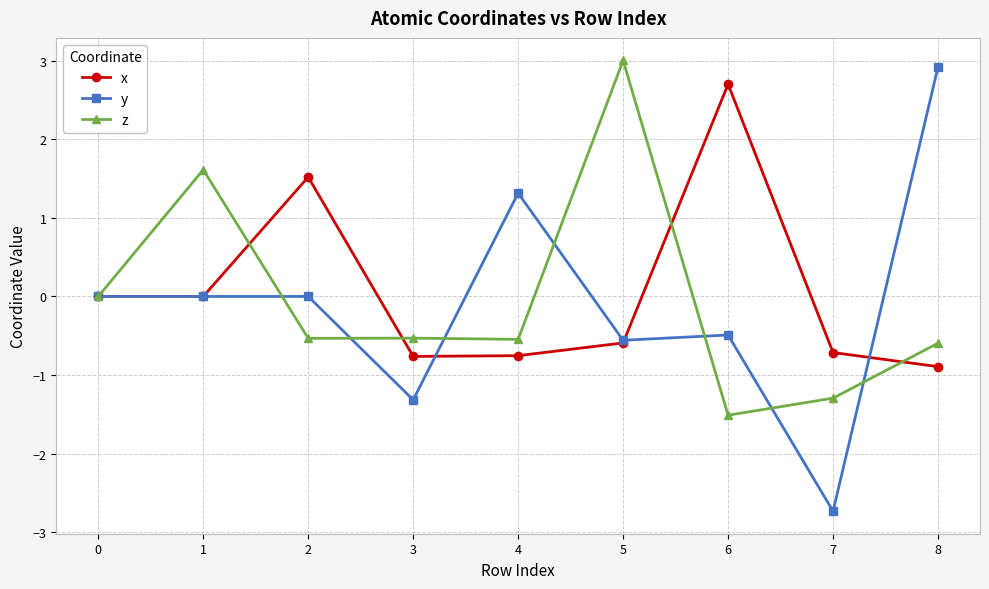

Which series changed the most between 4 and 6?

x